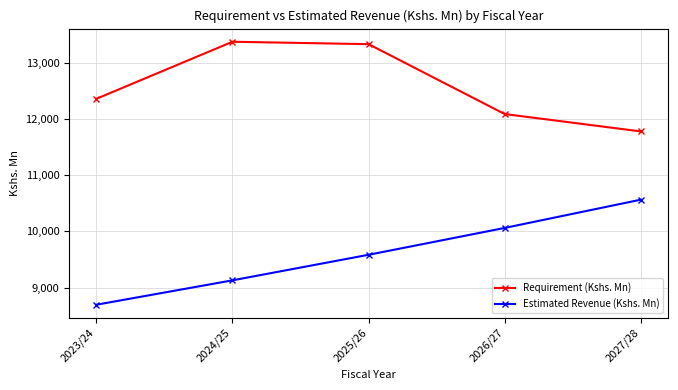

The Requirement (Kshs. Mn) series shows 13385 at 2024/25. True or false?

True